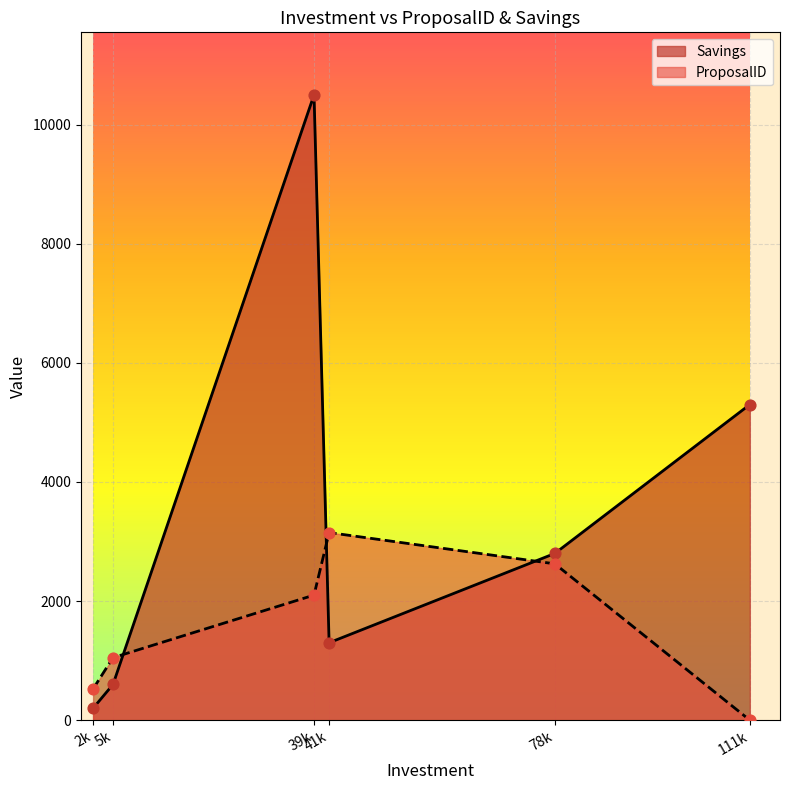

At how many categories does at least one series exceed 4489?

2